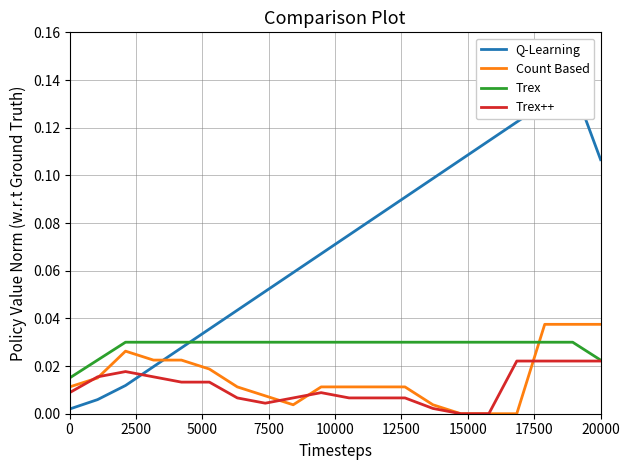

True or false: Trex++ and Count Based intersect in this chart.

True